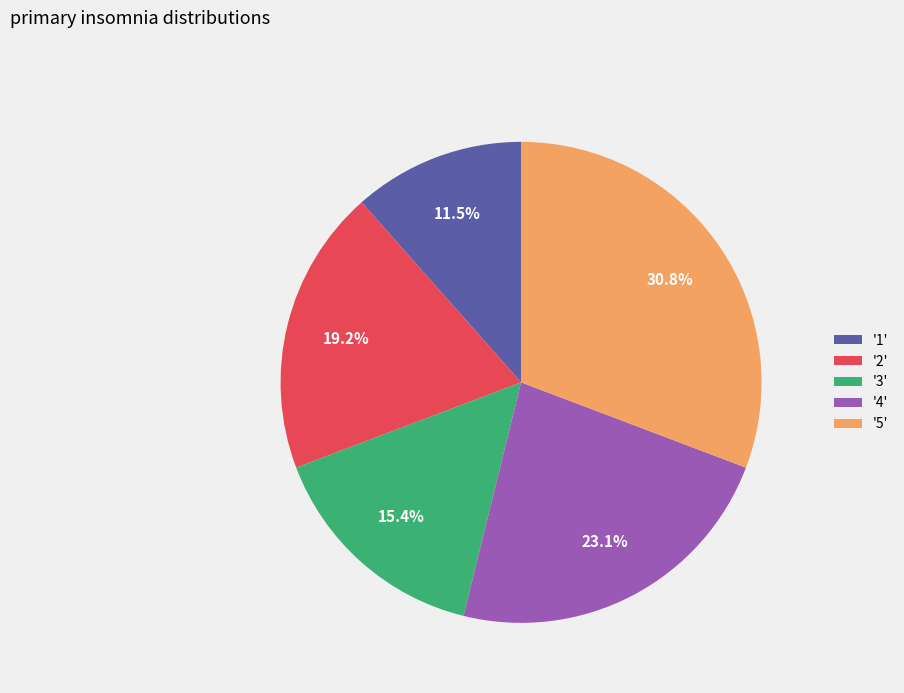

Which has a higher value, '5' or '2'?

'5'